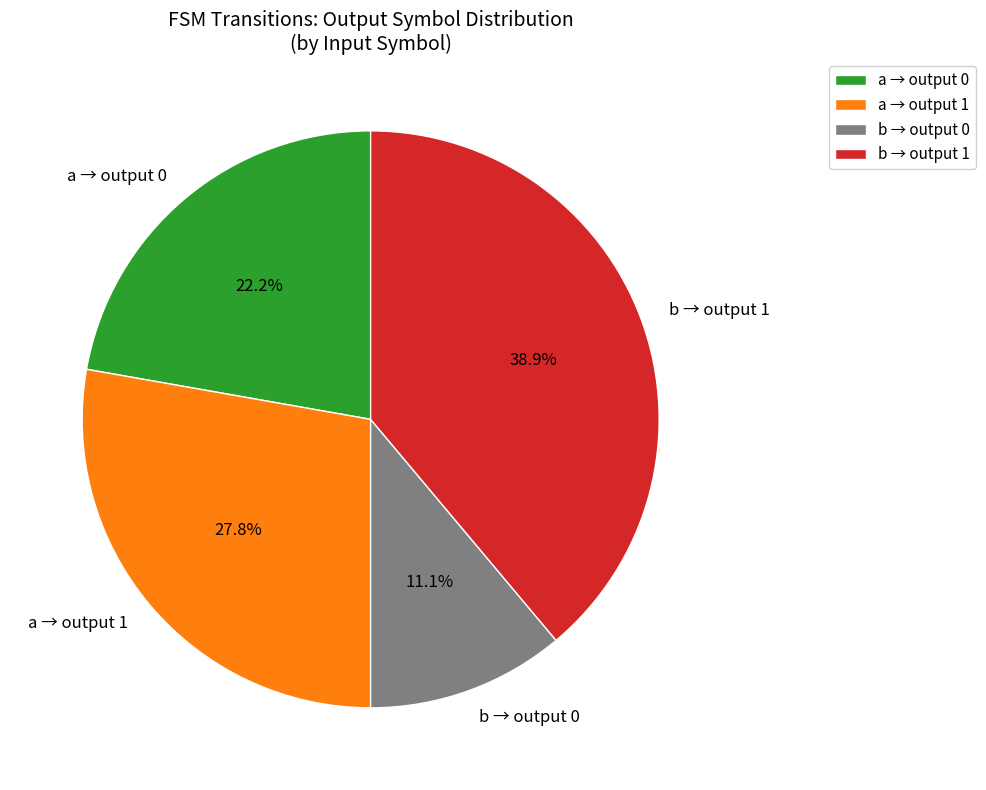

Count the number of slices in the pie.

4